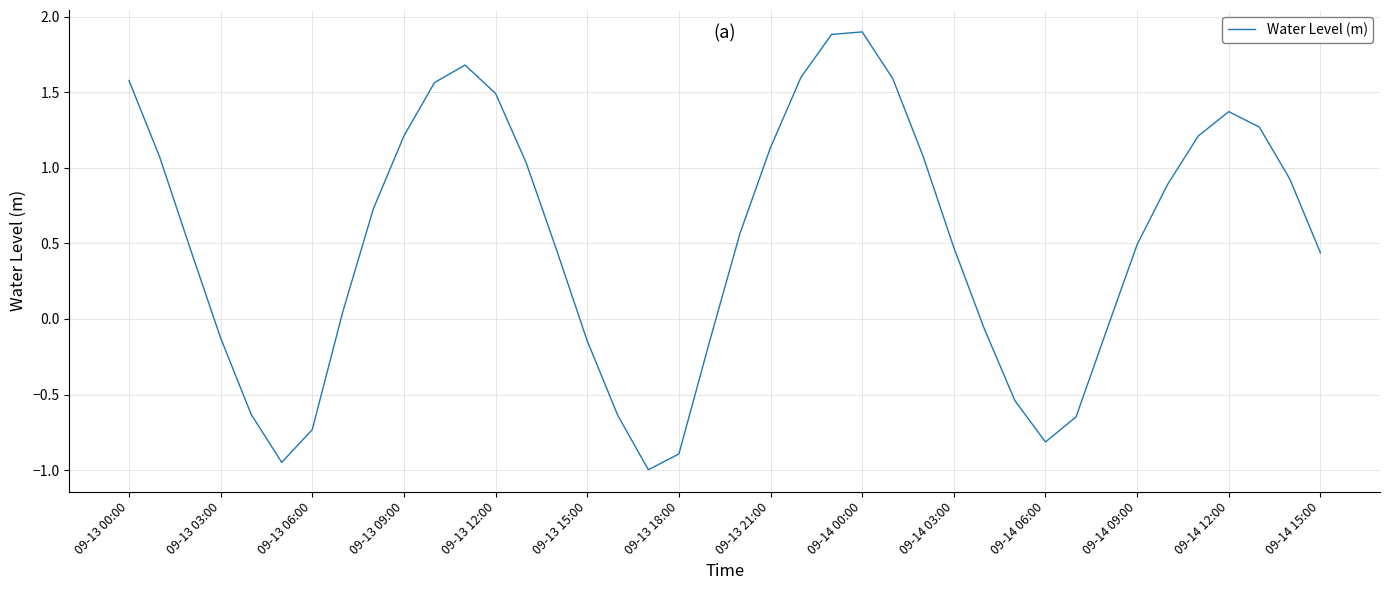

What is the greatest value displayed?

1.9